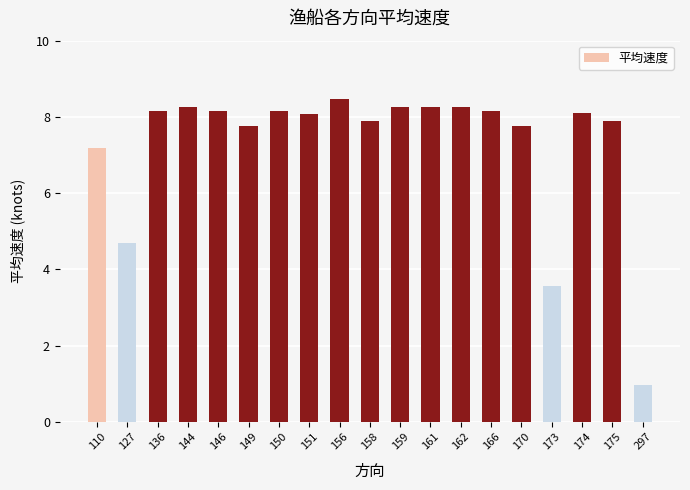

What is the minimum value shown in the chart?

1.0